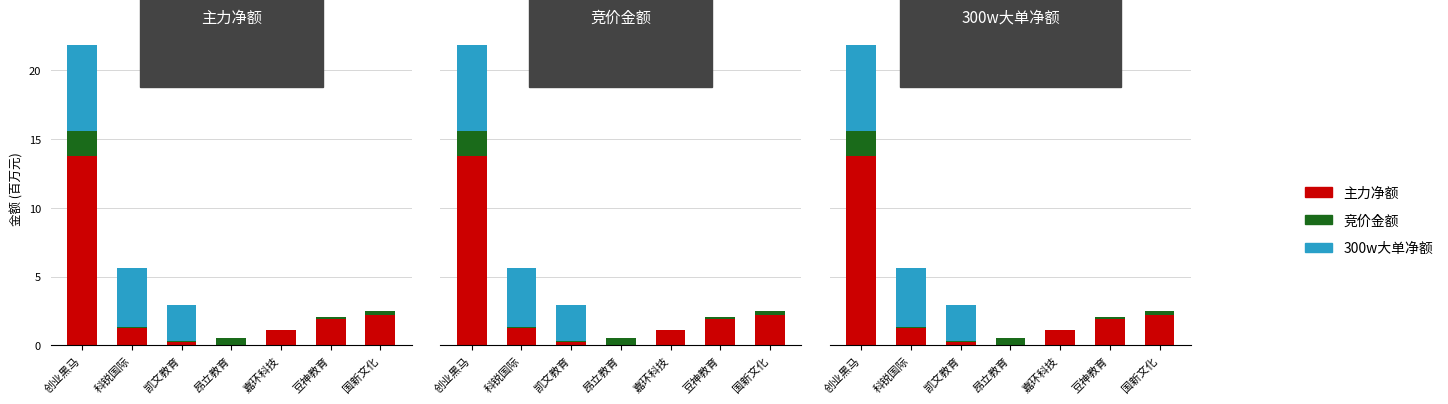

Reading left to right, transcribe all the data shown in this chart.

主力净额: 13.7	1.3	0.2	0.0	1.1	1.9	2.2
竞价金额: 1.8	0.1	0.1	0.5	0.0	0.2	0.3
300w大单净额: 6.2	4.3	2.6	0.0	0.0	0.0	0.0